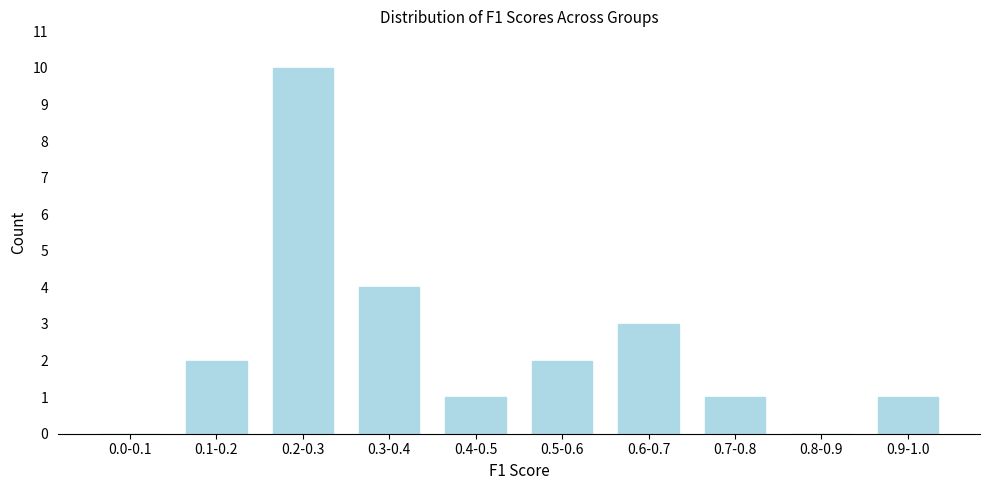

Reading left to right, transcribe all the data shown in this chart.

0.0-0.1=0	0.1-0.2=2	0.2-0.3=10	0.3-0.4=4	0.4-0.5=1	0.5-0.6=2	0.6-0.7=3	0.7-0.8=1	0.8-0.9=0	0.9-1.0=1